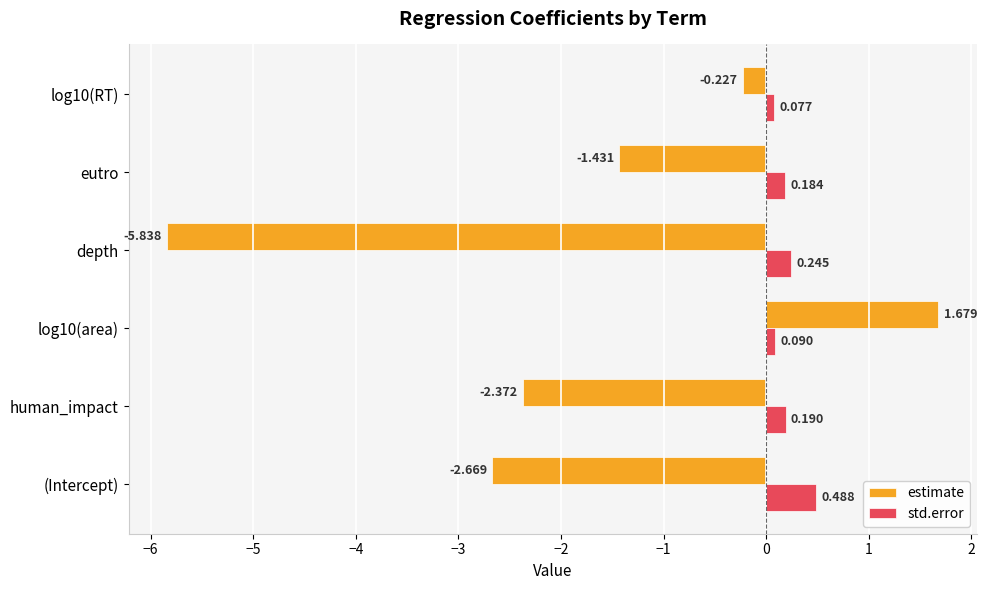

What is the difference between the maximum and minimum values in the estimate series?

7.5